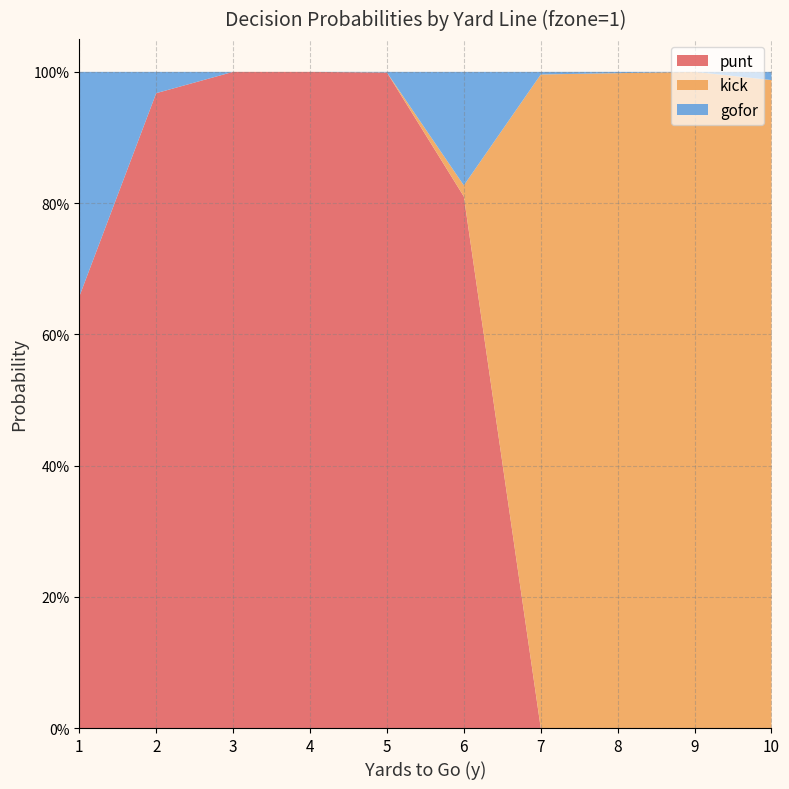

Reading right to left, extract all data points from this chart.

punt: 10=0.0	9=0.0	8=0.0	7=0.0	6=0.8	5=1.0	4=1.0	3=1.0	2=1.0	1=0.7
kick: 10=1.0	9=1.0	8=1.0	7=1.0	6=0.0	5=0.0	4=0.0	3=0.0	2=0.0	1=0.0
gofor: 10=0.0	9=0.0	8=0.0	7=0.0	6=0.2	5=0.0	4=0.0	3=0.0	2=0.0	1=0.3